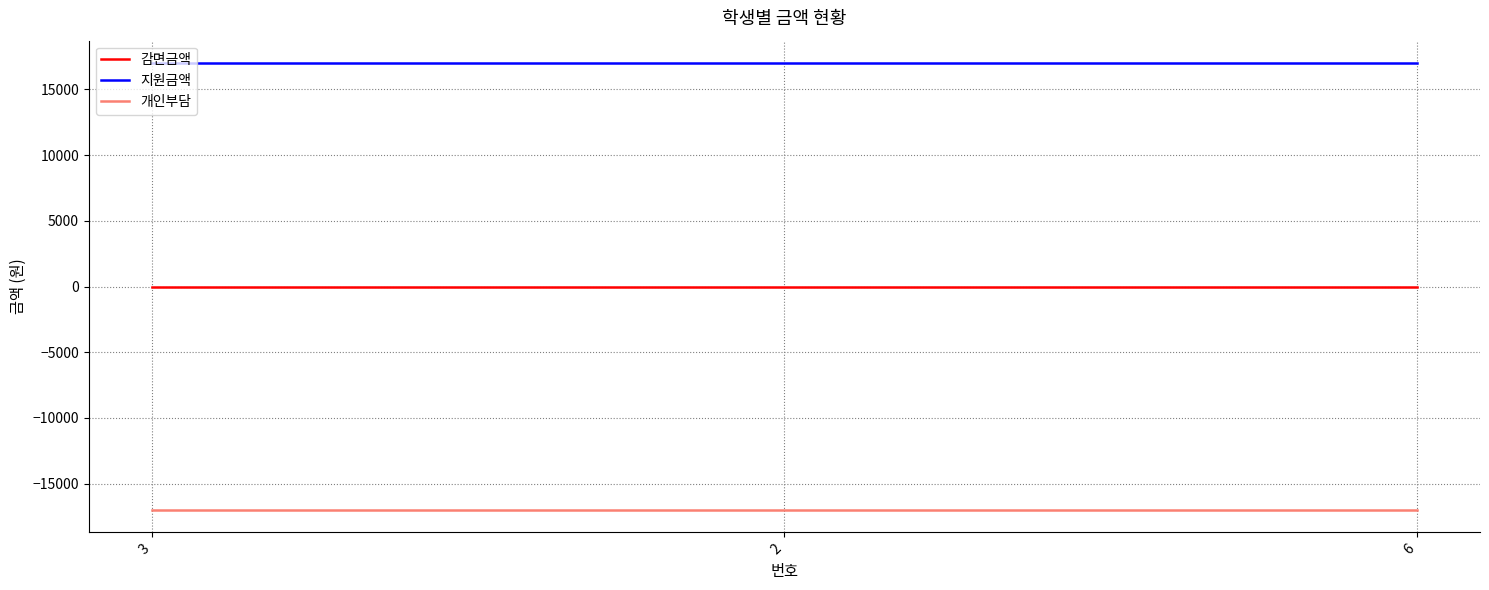

The value of 개인부담 at 6 is -17000. True or false?

True